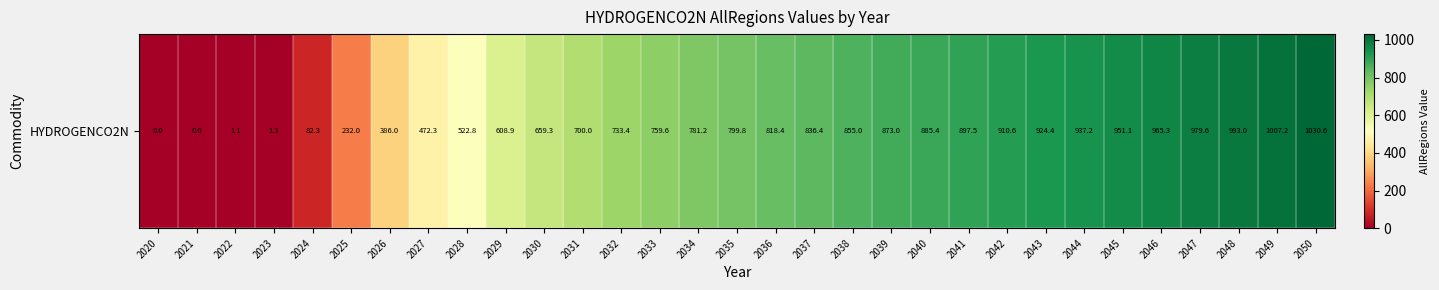

How many data points are above 799?

16